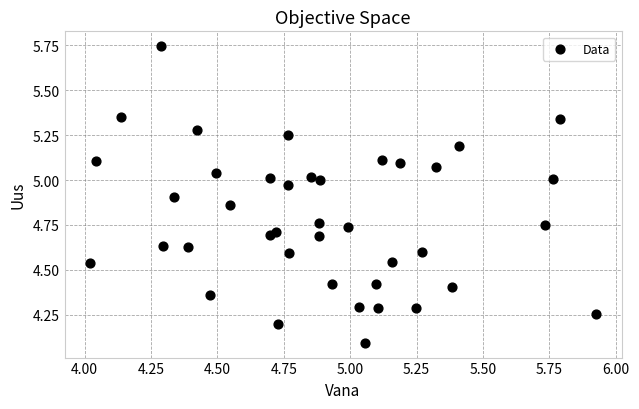

What Y value in the scatter plot is closest to 4?

4.1